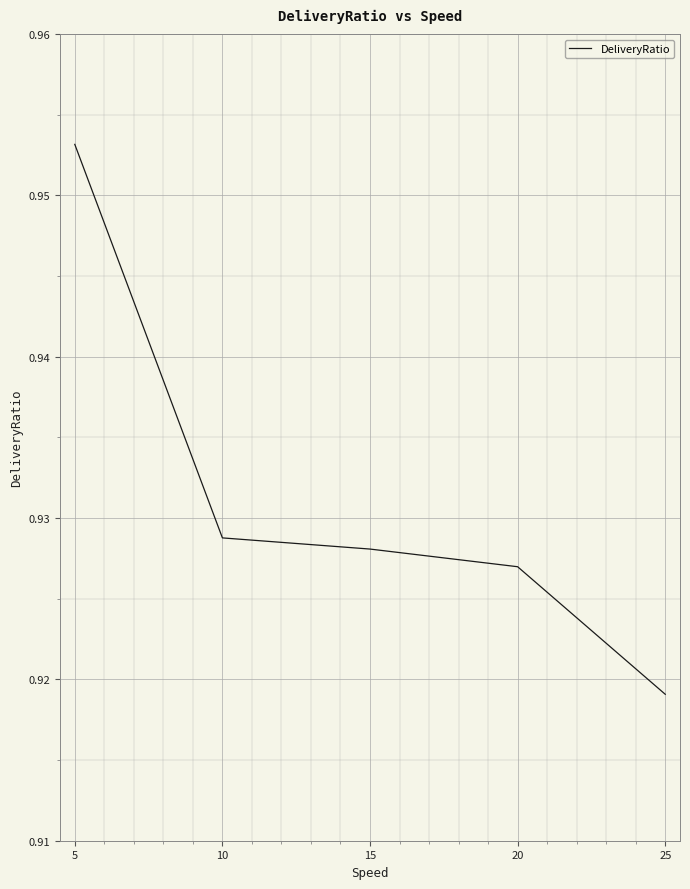

True or false: there are more than 2 points higher than both neighbors.

False